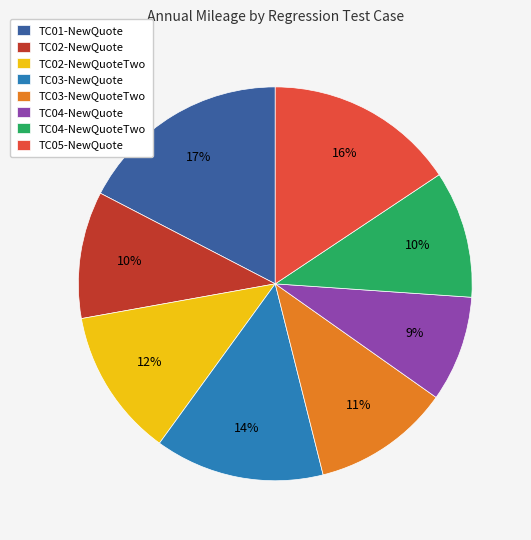

To the nearest percent, what percentage of the pie is TC04-NewQuoteTwo?

10%